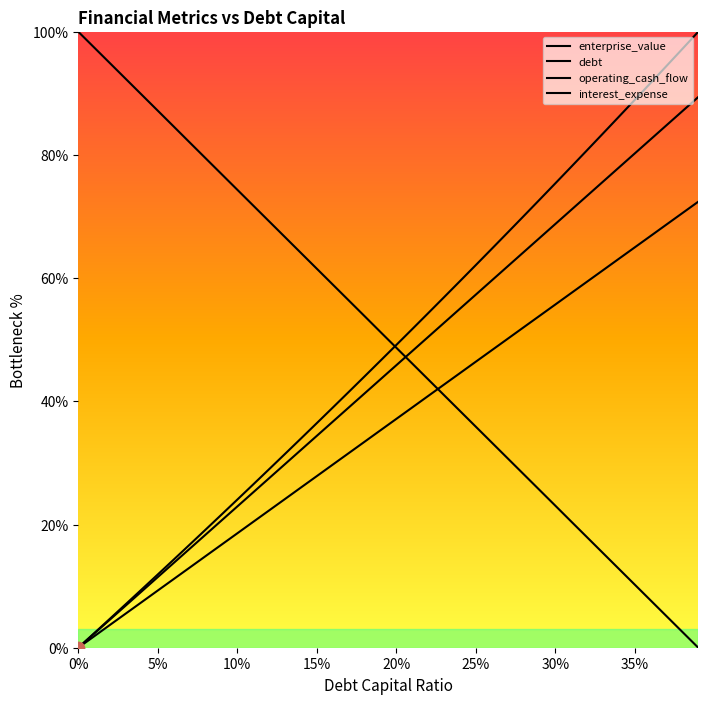

Which series reaches the maximum Y coordinate?

enterprise_value